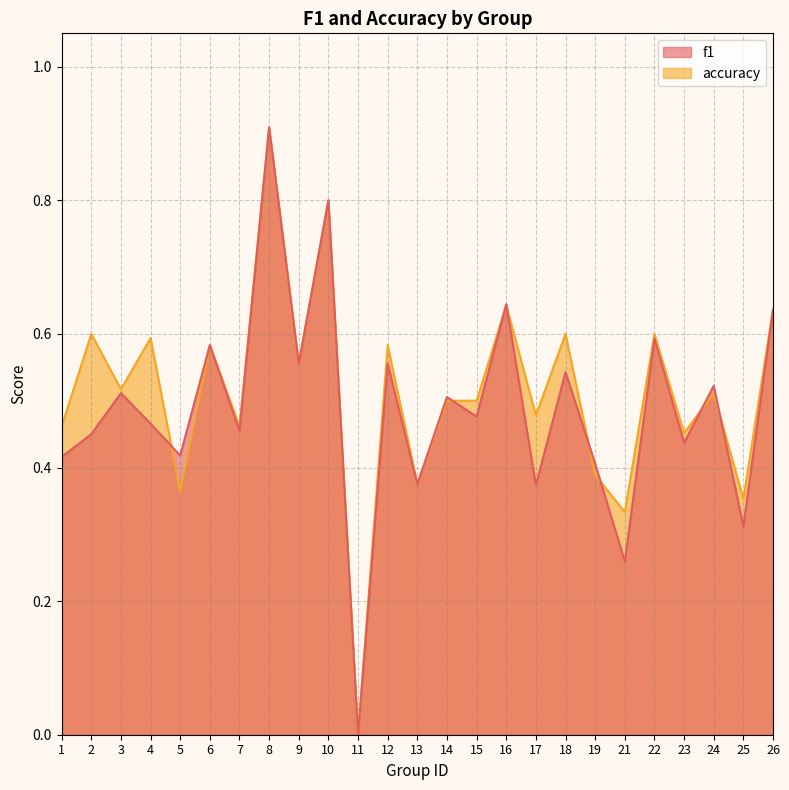

Rank the series by their average value, from lowest to highest.

f1, accuracy